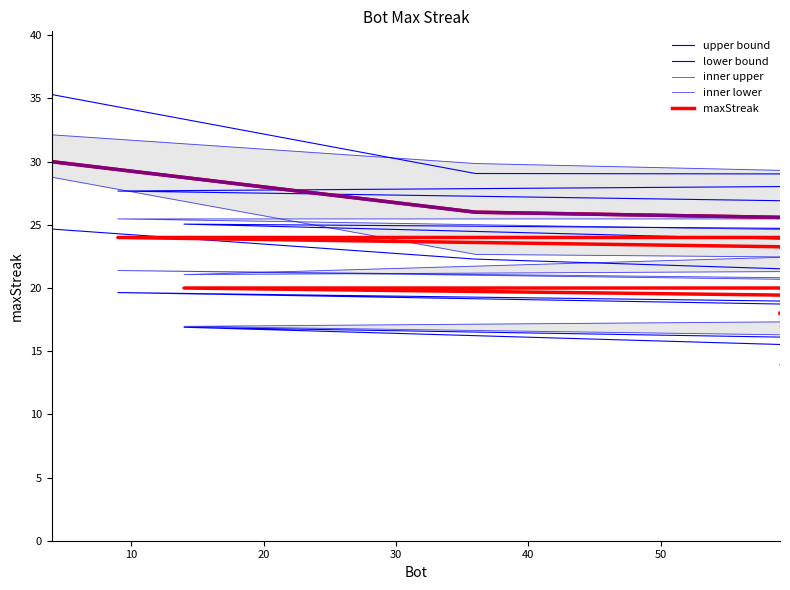

Reading left to right, what are all the values shown in this chart?

upper bound: 35.3	29.1	28.9	29.2	28.5	27.7	25.6	27.3	23.5	23.3	25.1	23.9	21.0	22.5	23.4	22.8	23.2	21.9	23.8	23.1
lower bound: 24.7	22.3	18.5	18.1	18.1	19.6	17.2	16.7	15.1	14.8	16.9	14.1	14.8	12.4	13.9	13.0	14.2	14.0	15.0	13.9
inner upper: 32.1	29.9	27.2	26.8	25.5	25.5	23.2	25.6	22.8	23.1	21.1	21.9	21.5	19.6	19.5	19.6	19.9	20.6	20.3	19.9
inner lower: 28.8	22.7	21.7	20.8	20.1	21.4	19.5	20.8	18.2	17.5	17.0	14.6	15.9	16.8	16.1	14.3	16.4	15.6	14.2	16.9
maxStreak: 30.0	26.0	24.0	24.0	24.0	24.0	22.0	22.0	20.0	20.0	20.0	18.0	18.0	18.0	18.0	18.0	18.0	18.0	18.0	18.0